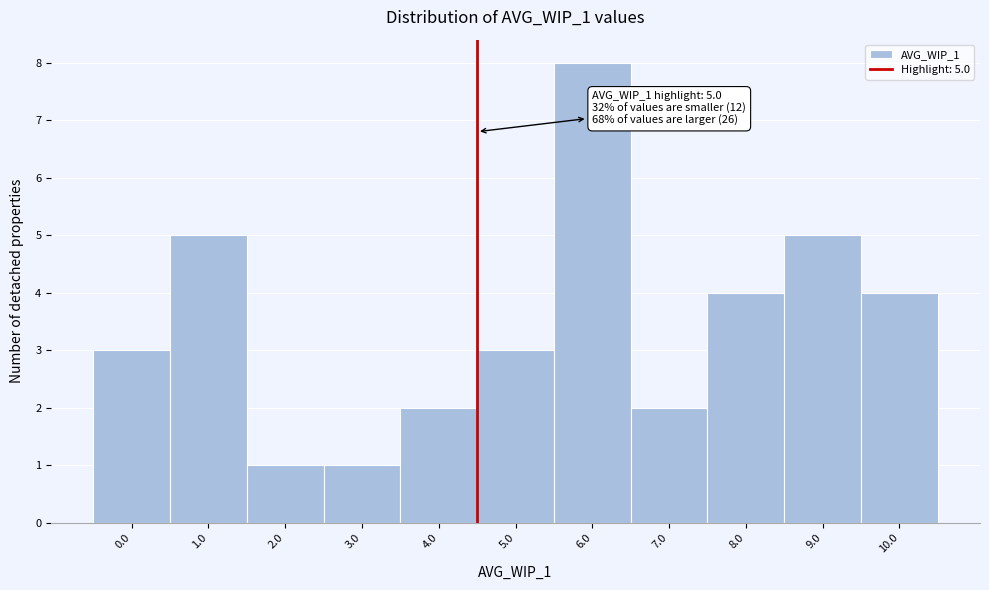

Reading left to right, list all the values displayed in this chart.

0.0=3	1.0=5	2.0=1	3.0=1	4.0=2	5.0=3	6.0=8	7.0=2	8.0=4	9.0=5	10.0=4